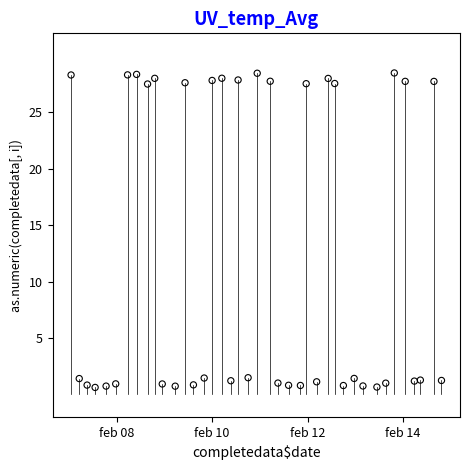

What is the range of X values (max minus min)?

38.8